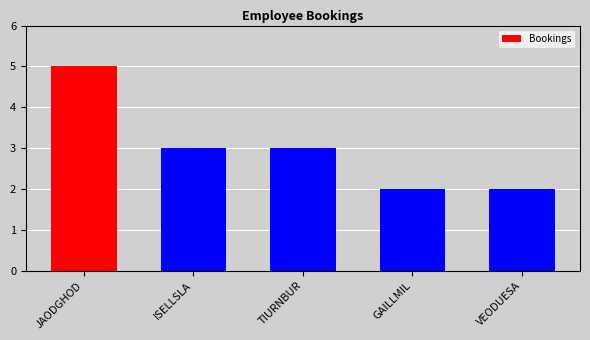

Is it true that the value at ISELLSLA is 3?

True